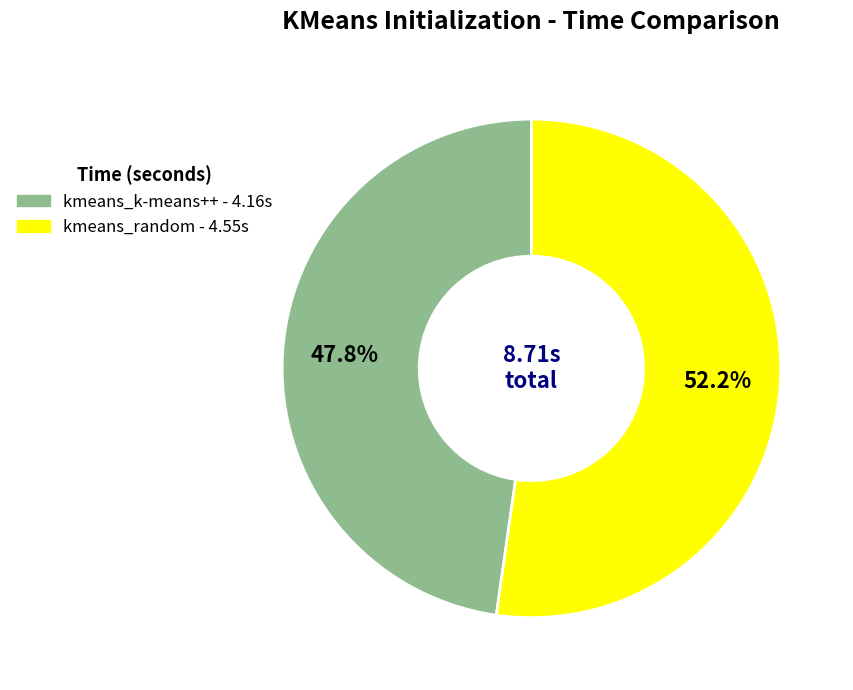

To the nearest percent, what percentage of the pie is kmeans_random?

52%